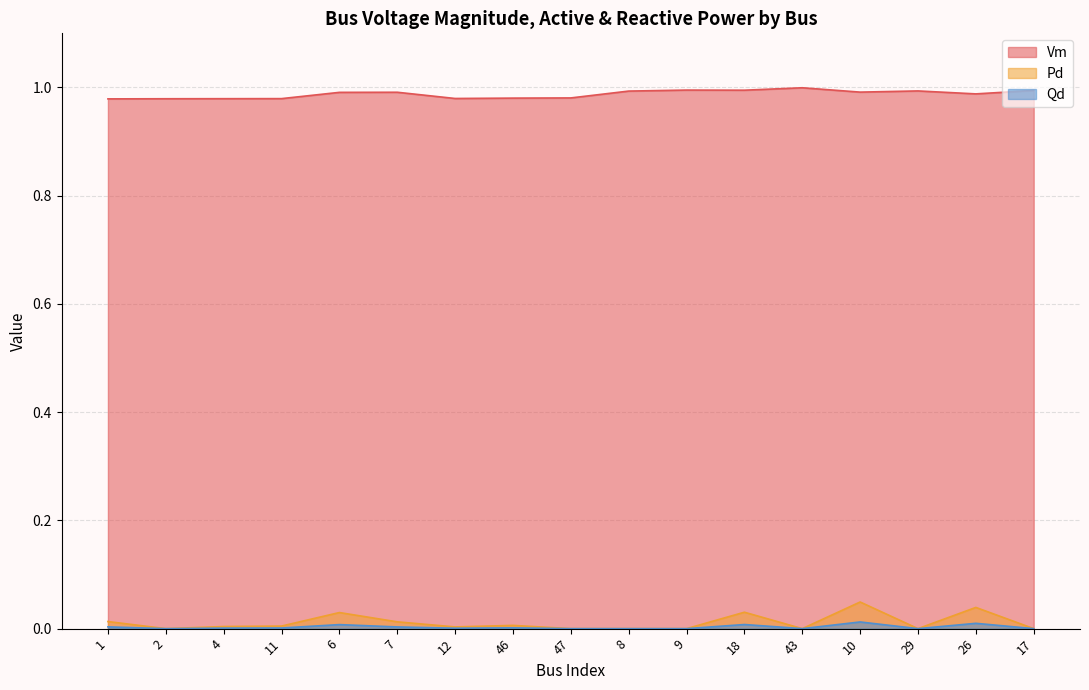

Which category has the highest value across all series?

43